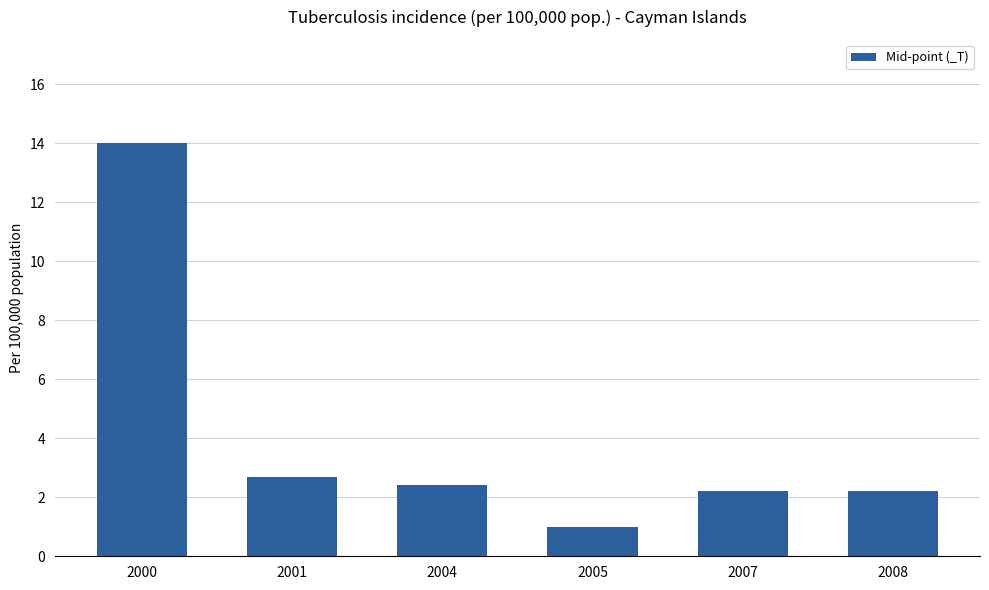

What is the average value?

4.1